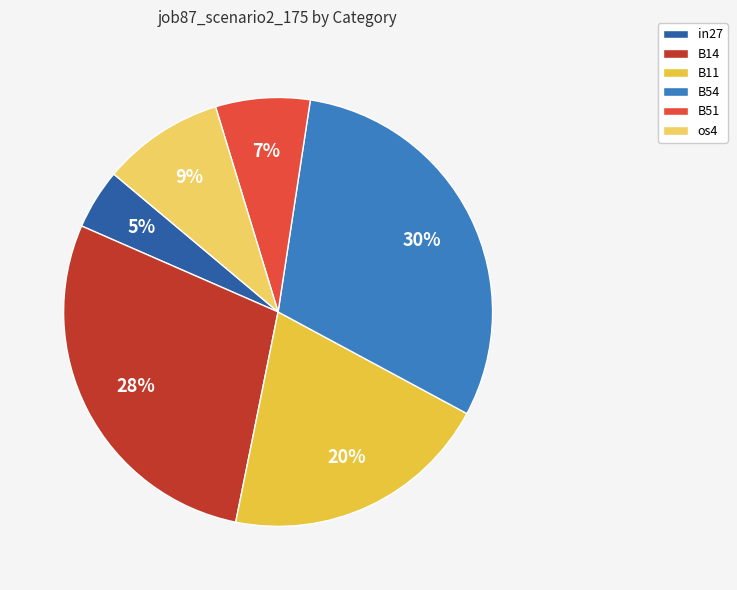

Combined, do os4 and in27 account for over 50%?

No